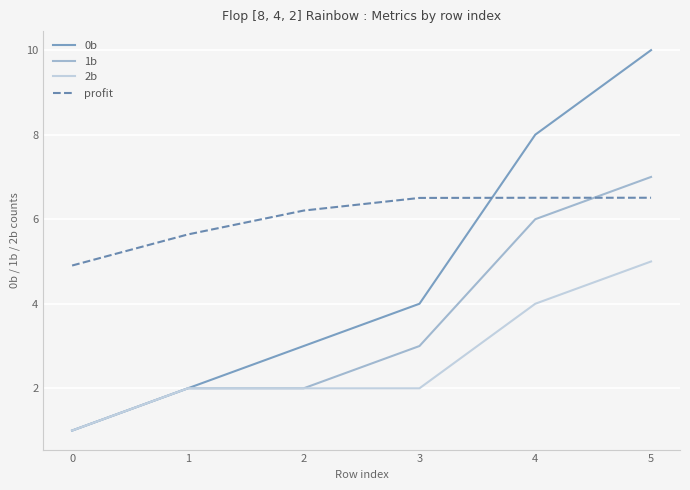

Is the value of 2b at 3 greater than the value of 1b at 4?

No